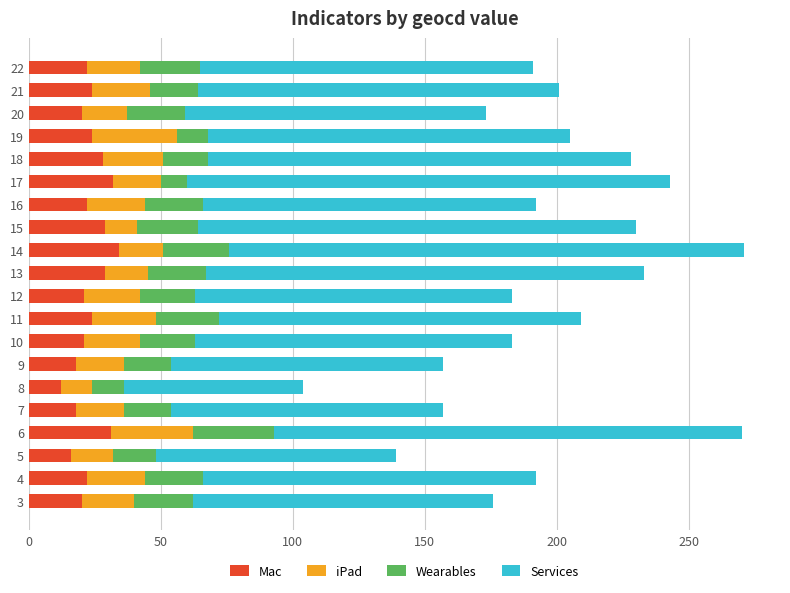

What is the total value across all series at 3?

176